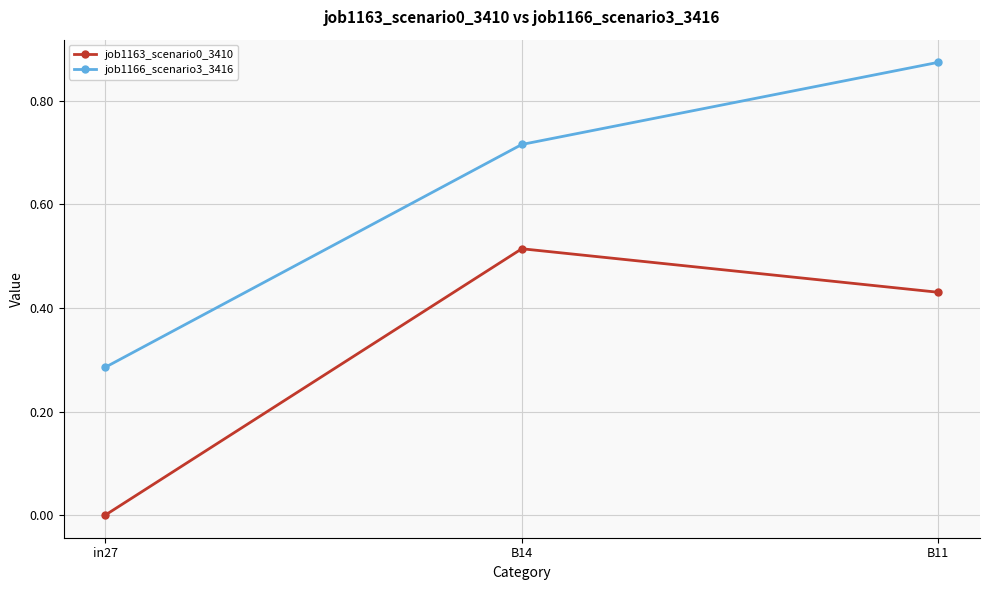

Is this an area chart (filled region under the line)?

No